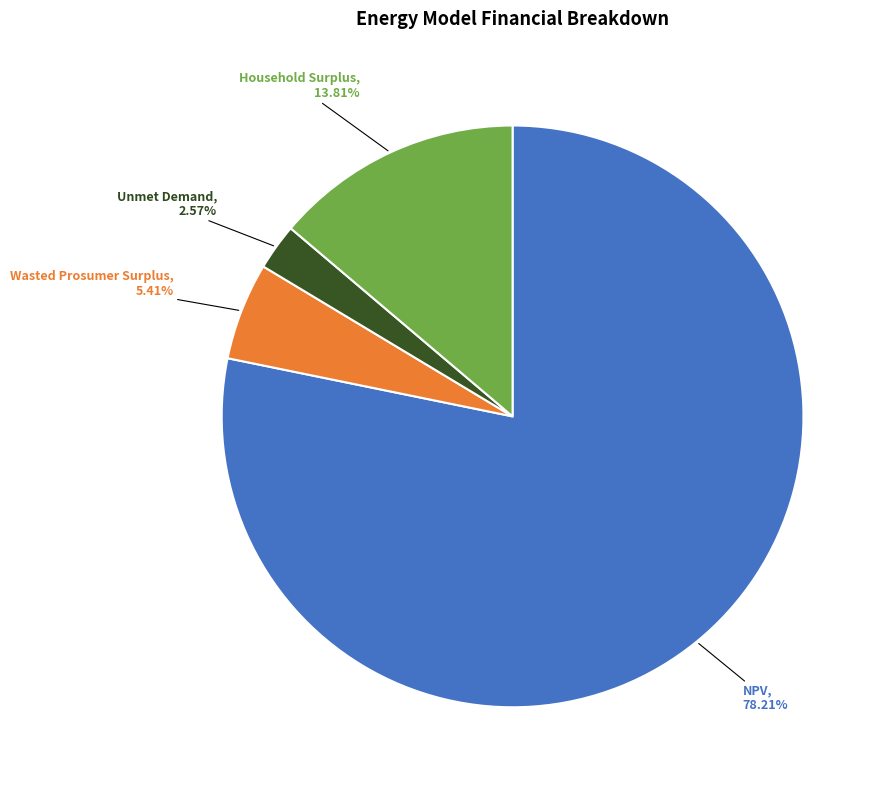

Does Household Surplus represent more than half of the total?

No